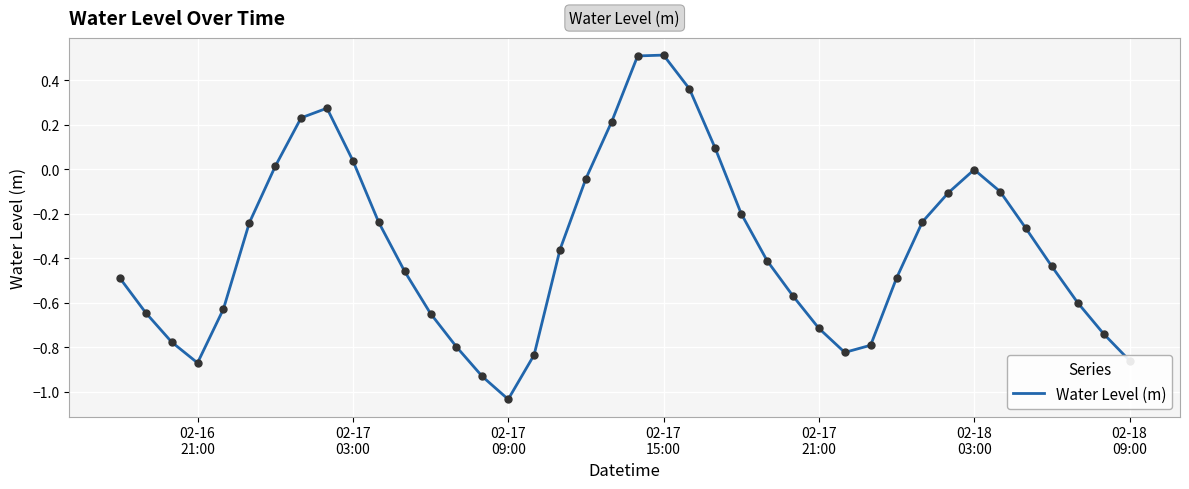

What is the difference between the maximum and minimum values?

1.5